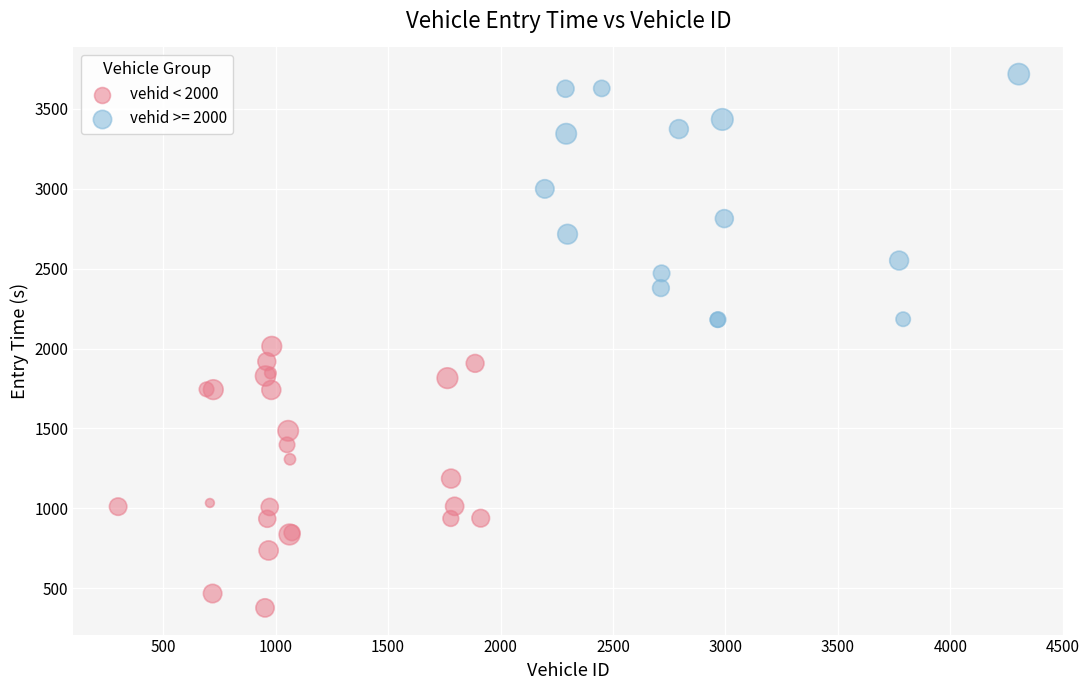

Which series reaches the minimum Y coordinate?

vehid < 2000